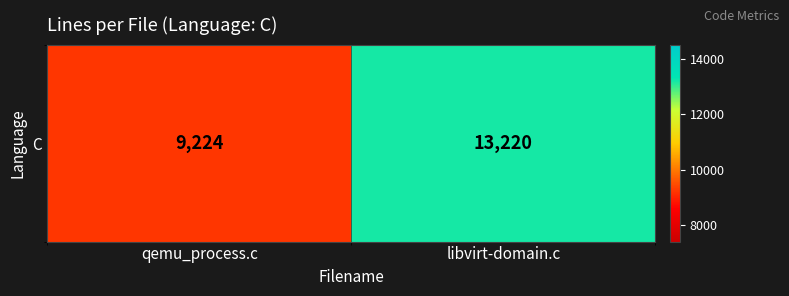

What is the greatest value displayed?

13220